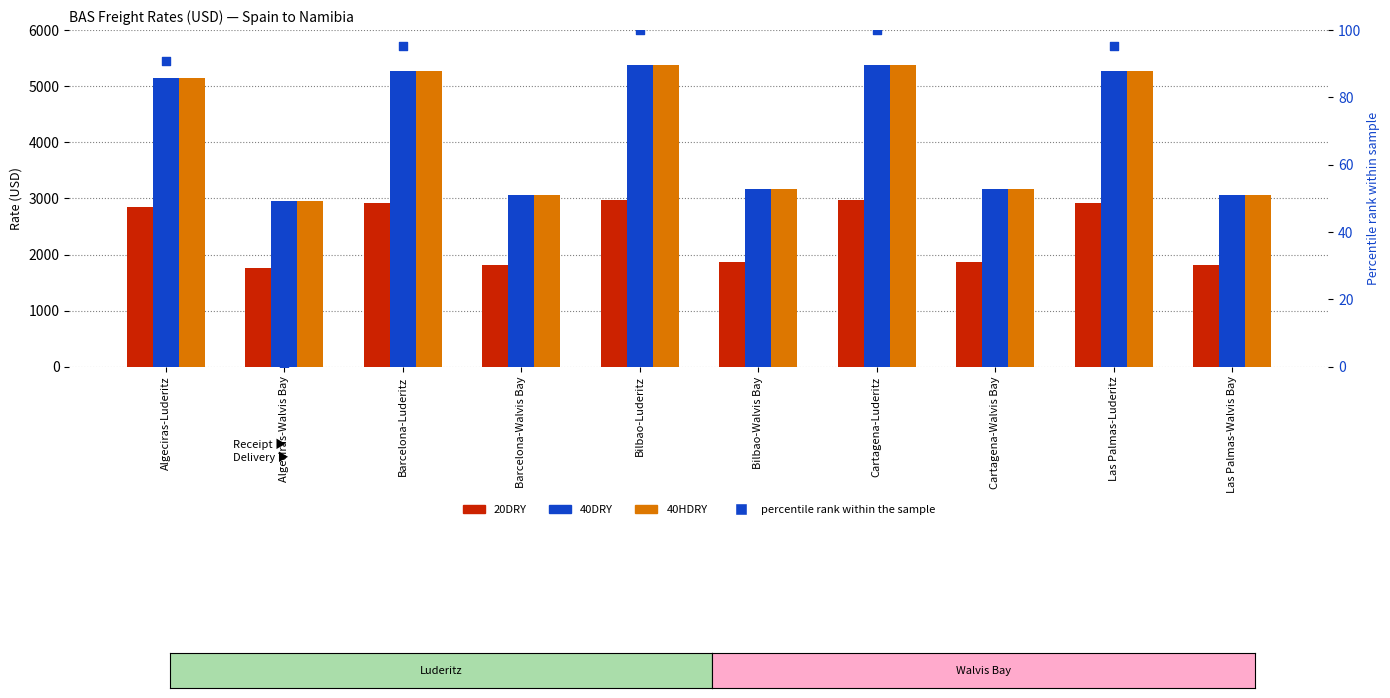

Is the value of percentile rank within the sample at Barcelona-Luderitz greater than the value of 20DRY at Barcelona-Luderitz?

No